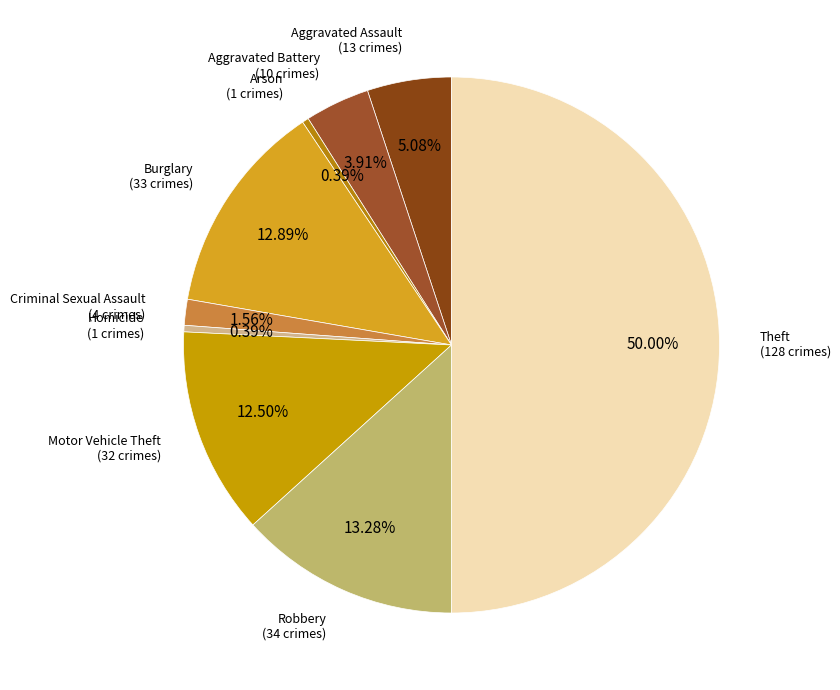

To the nearest percent, what percentage of the pie is Aggravated Battery?

4%